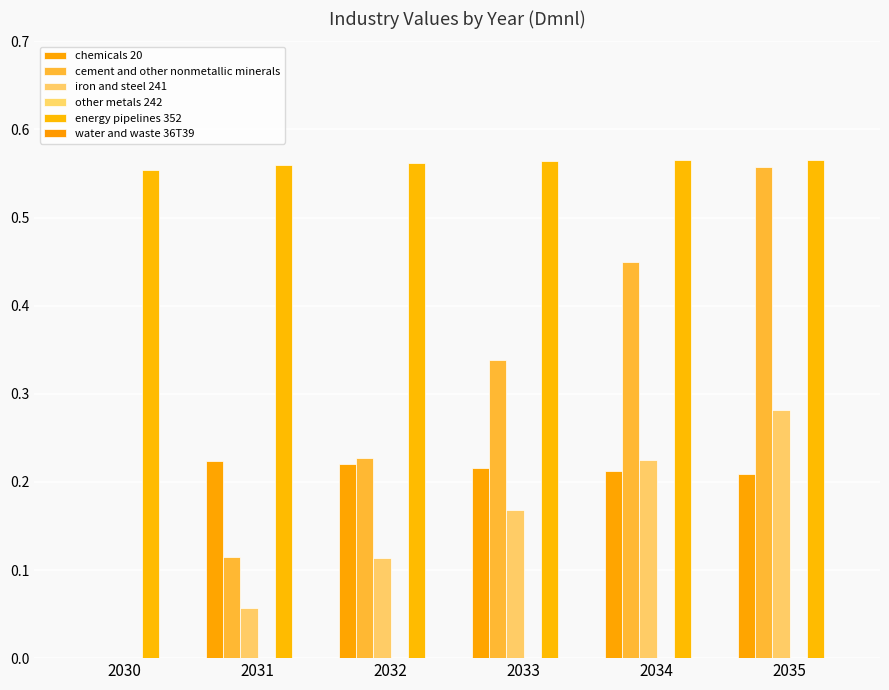

What is the value of the energy pipelines 352 bar at the 6th from the left?

0.6